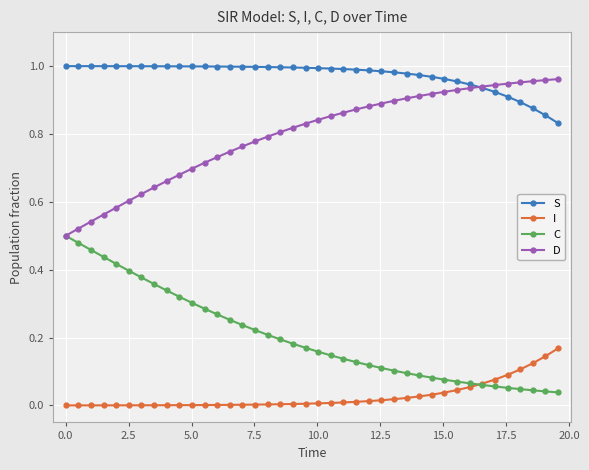

True or false: S and I cross at least once.

False